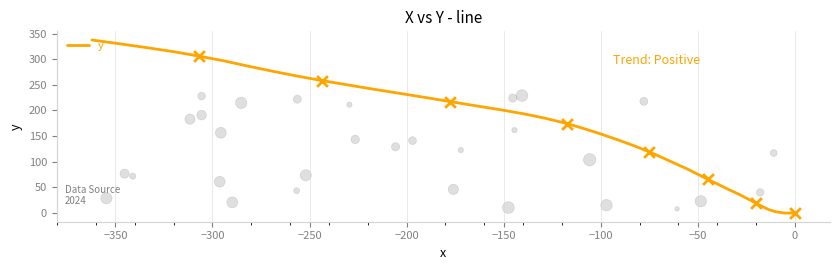

Between 50 and −400, which is larger?

50